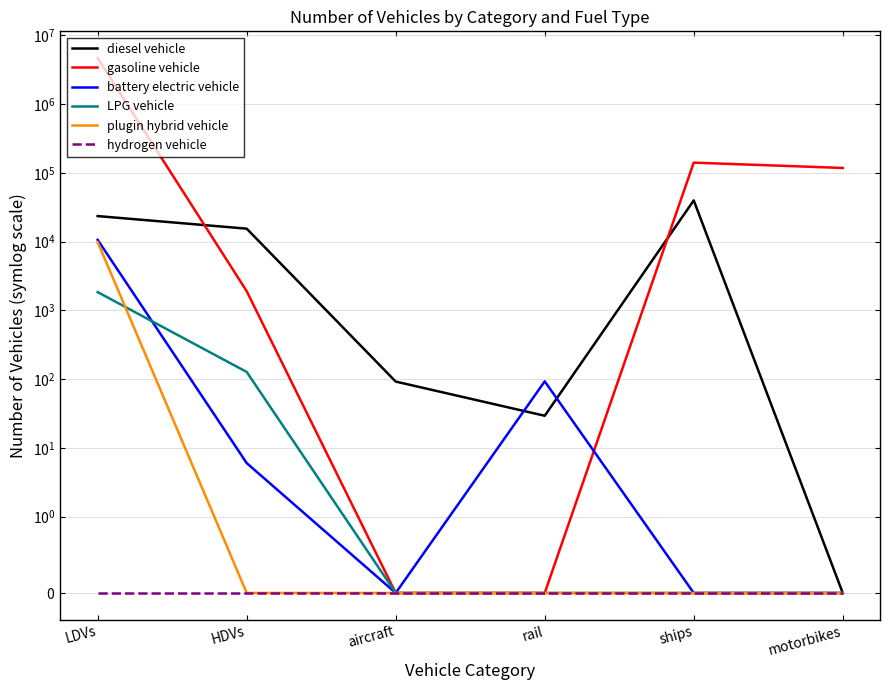

What is the average value of the plugin hybrid vehicle series?

1638.2